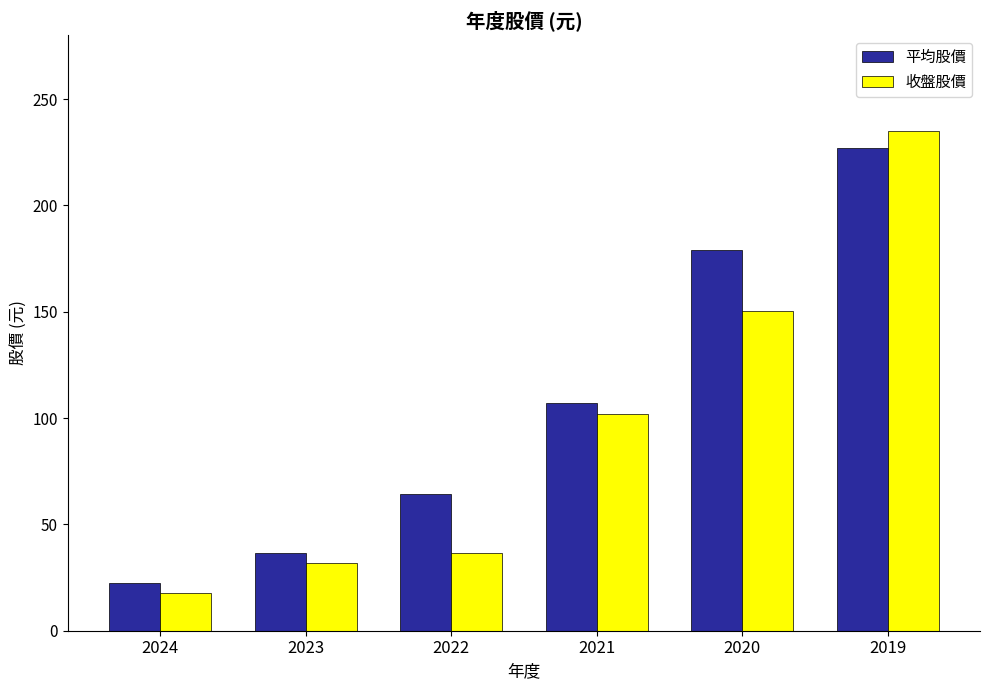

Which series has the largest range (max minus min)?

收盤股價